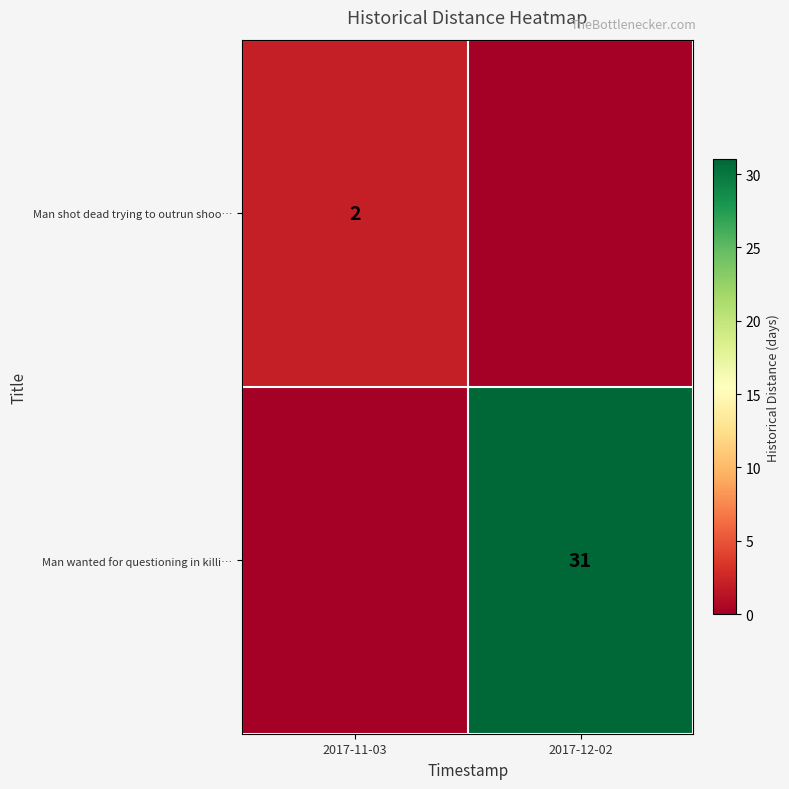

The Man wanted for questioning in killi… series shows 31 at 2017-12-02. True or false?

True